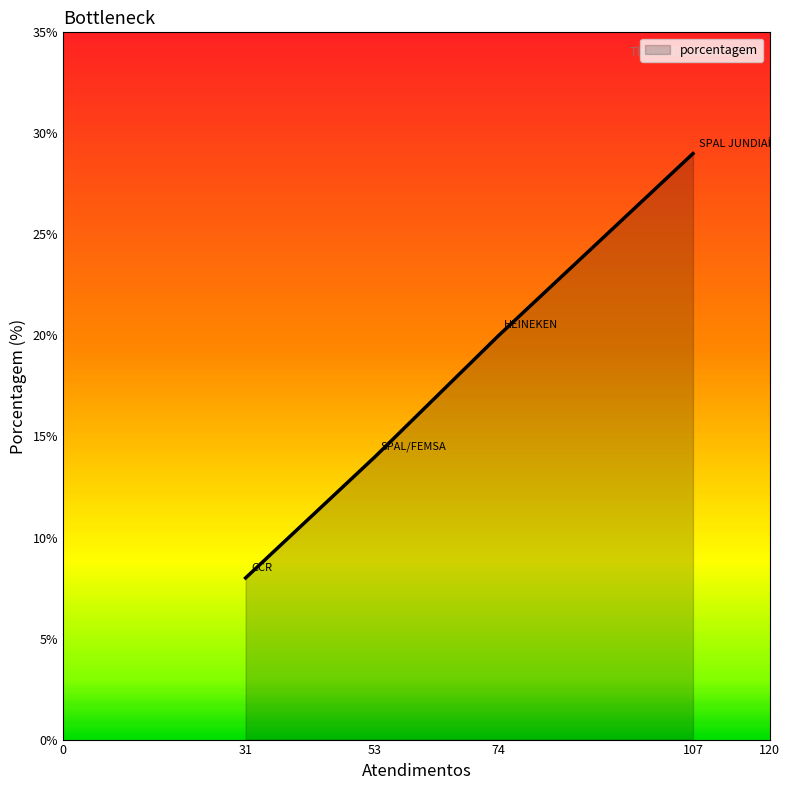

Read the value at 74.

20